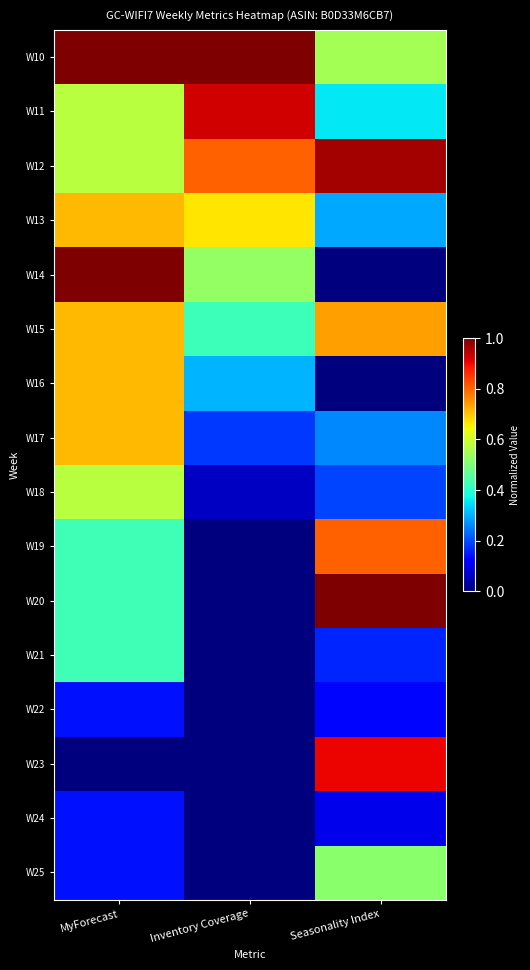

Reading right to left, list all the values displayed in this chart.

W10: Seasonality Index=0.5	Inventory Coverage=1.0	MyForecast=1.0
W11: Seasonality Index=0.4	Inventory Coverage=0.9	MyForecast=0.6
W12: Seasonality Index=1.0	Inventory Coverage=0.8	MyForecast=0.6
W13: Seasonality Index=0.3	Inventory Coverage=0.7	MyForecast=0.7
W14: Seasonality Index=0.0	Inventory Coverage=0.5	MyForecast=1.0
W15: Seasonality Index=0.7	Inventory Coverage=0.4	MyForecast=0.7
W16: Seasonality Index=0.0	Inventory Coverage=0.3	MyForecast=0.7
W17: Seasonality Index=0.3	Inventory Coverage=0.2	MyForecast=0.7
W18: Seasonality Index=0.2	Inventory Coverage=0.1	MyForecast=0.6
W19: Seasonality Index=0.8	Inventory Coverage=0.0	MyForecast=0.4
W20: Seasonality Index=1.0	Inventory Coverage=0.0	MyForecast=0.4
W21: Seasonality Index=0.2	Inventory Coverage=0.0	MyForecast=0.4
W22: Seasonality Index=0.1	Inventory Coverage=0.0	MyForecast=0.1
W23: Seasonality Index=0.9	Inventory Coverage=0.0	MyForecast=0.0
W24: Seasonality Index=0.1	Inventory Coverage=0.0	MyForecast=0.1
W25: Seasonality Index=0.5	Inventory Coverage=0.0	MyForecast=0.1